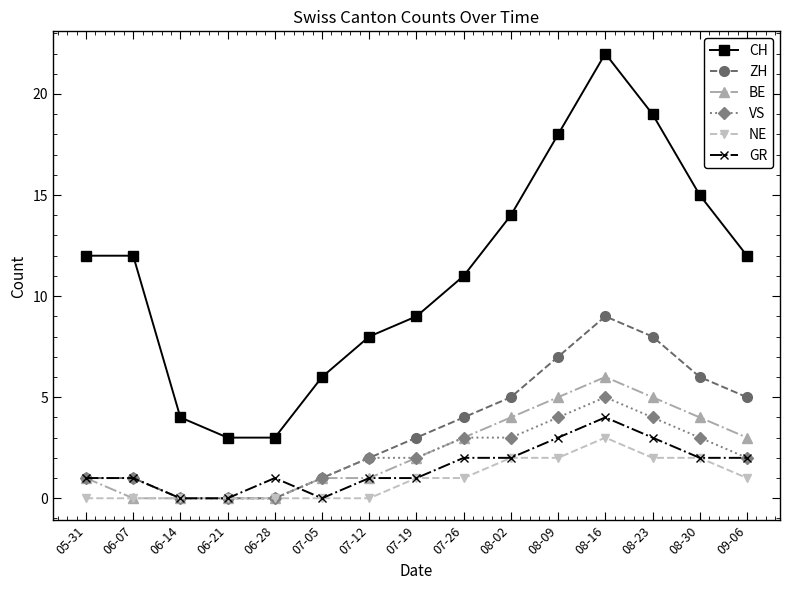

Which series has the largest total across all categories?

CH